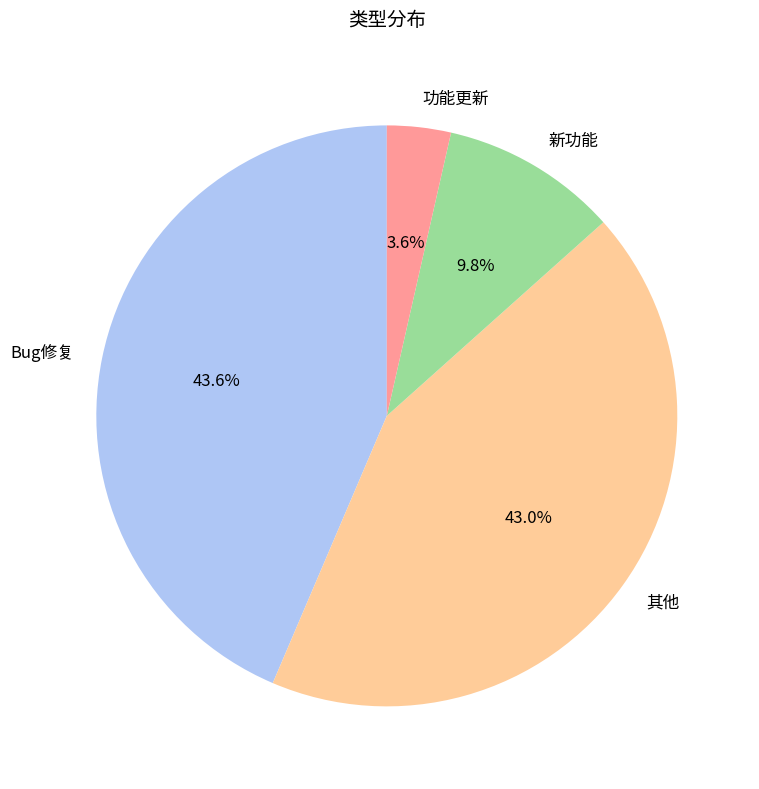

Is it true that Bug修复 is 44% of the pie?

True